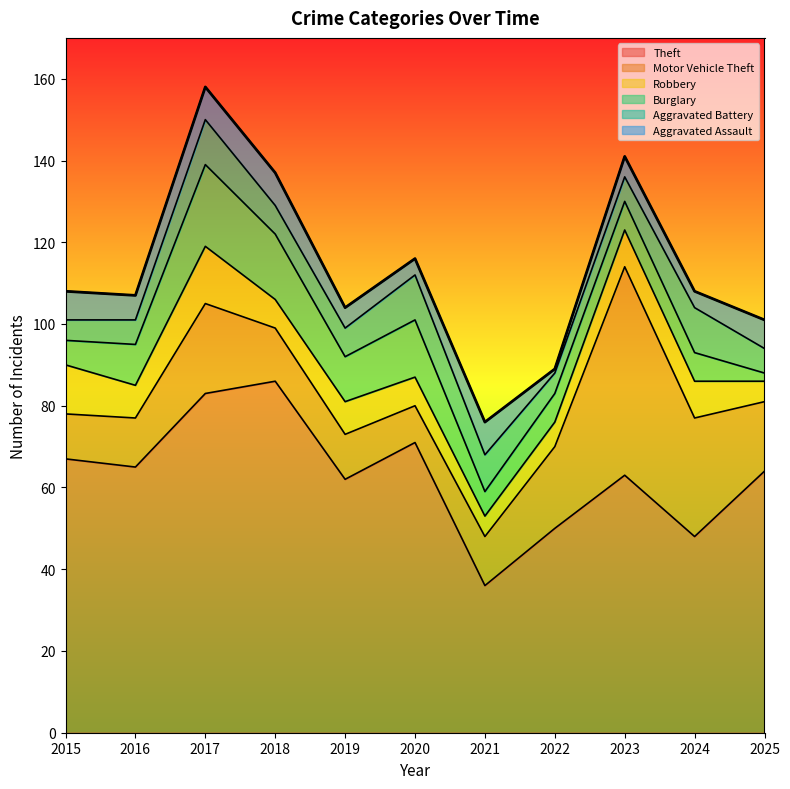

Which has a higher value, 2016 or 2023?

2016